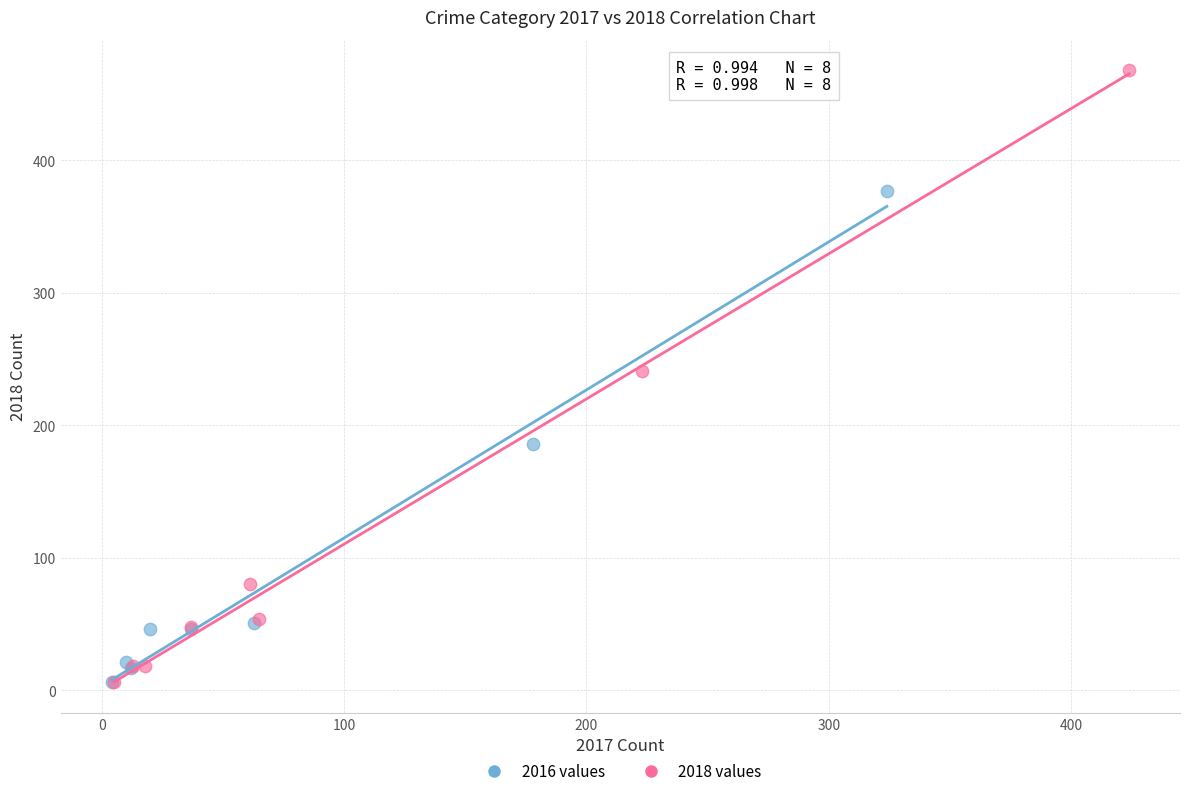

Which series has the largest Y range (max minus min)?

2018 values